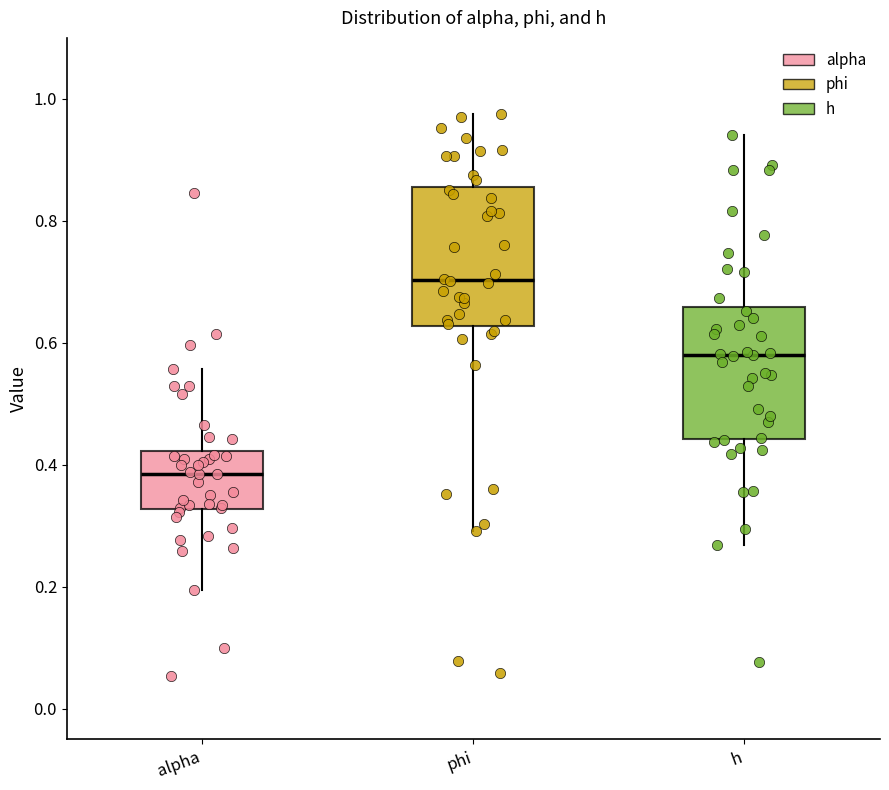

Where is the lower edge of the box for h on the y-axis? The values are not printed on the chart, so give them approximately, as read against the axis.

0.44